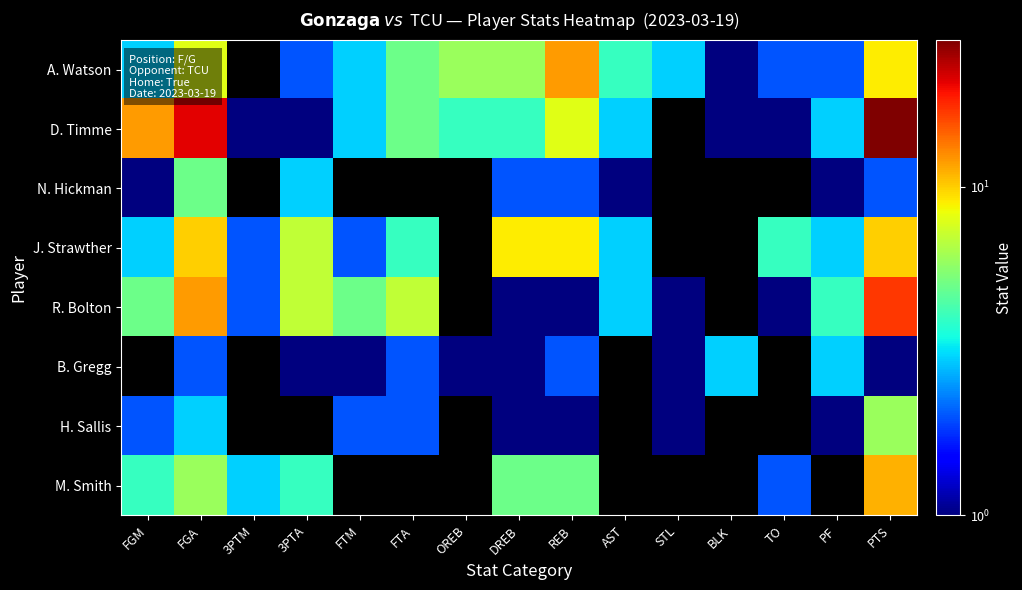

Which label corresponds to the largest value in the chart?

PTS